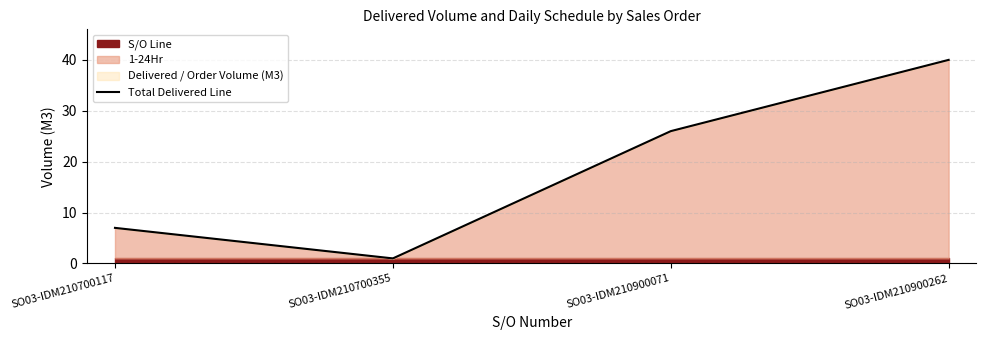

Between SO03-IDM210700117 and SO03-IDM210700355, which is larger?

SO03-IDM210700117